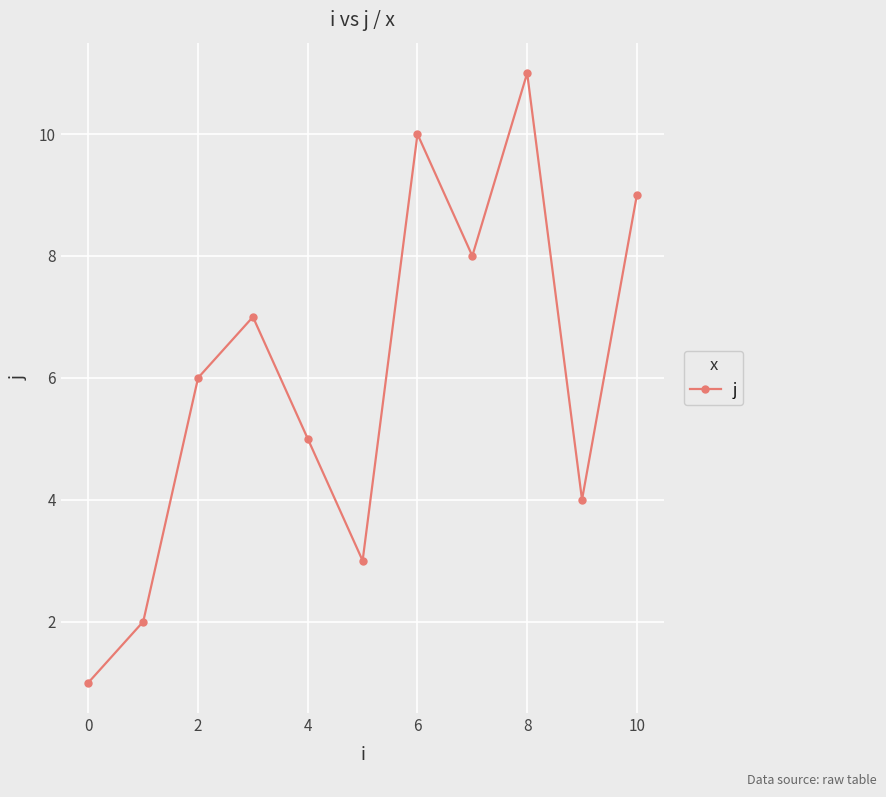

What is the greatest value displayed?

11